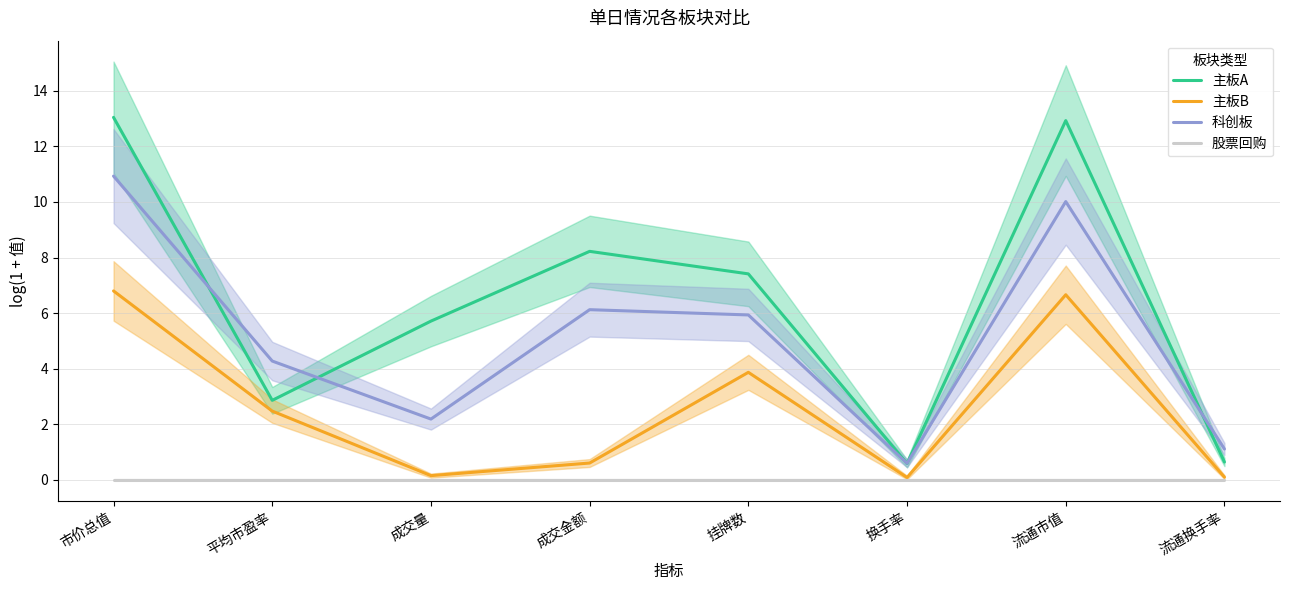

How many series are shown in this chart?

4